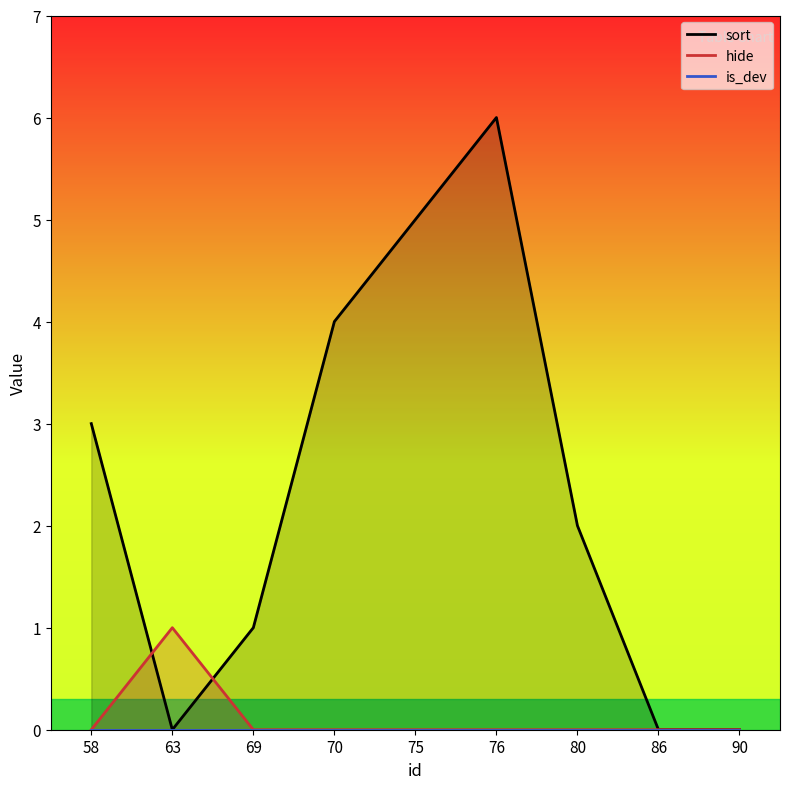

The sort series shows 2 at 80. True or false?

True